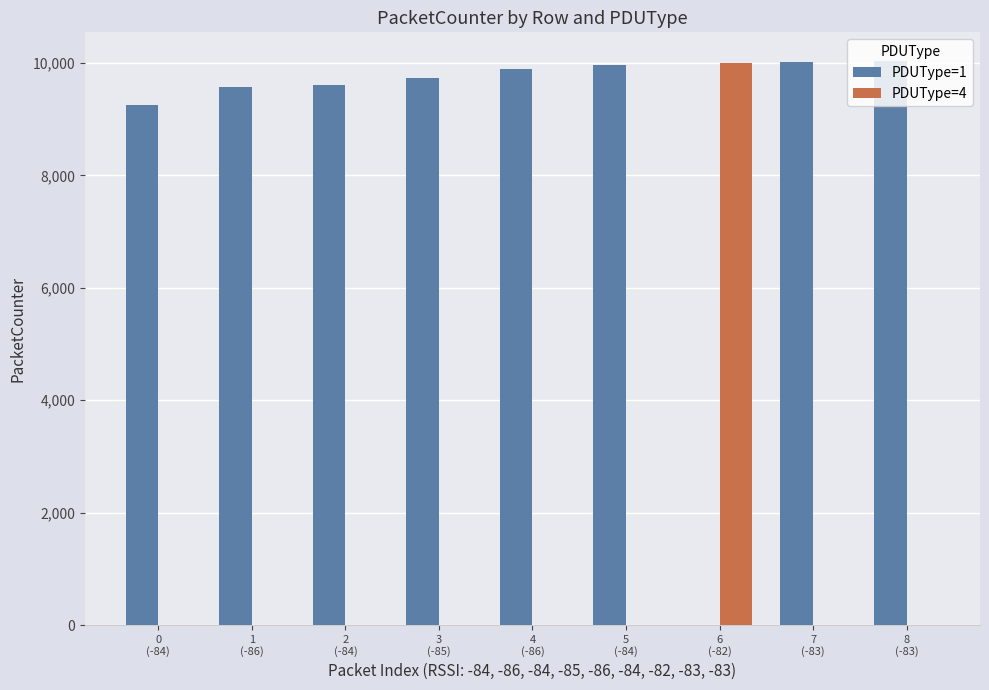

True or false: PDUType=1 has a value of 9888 at 4
(-86).

True